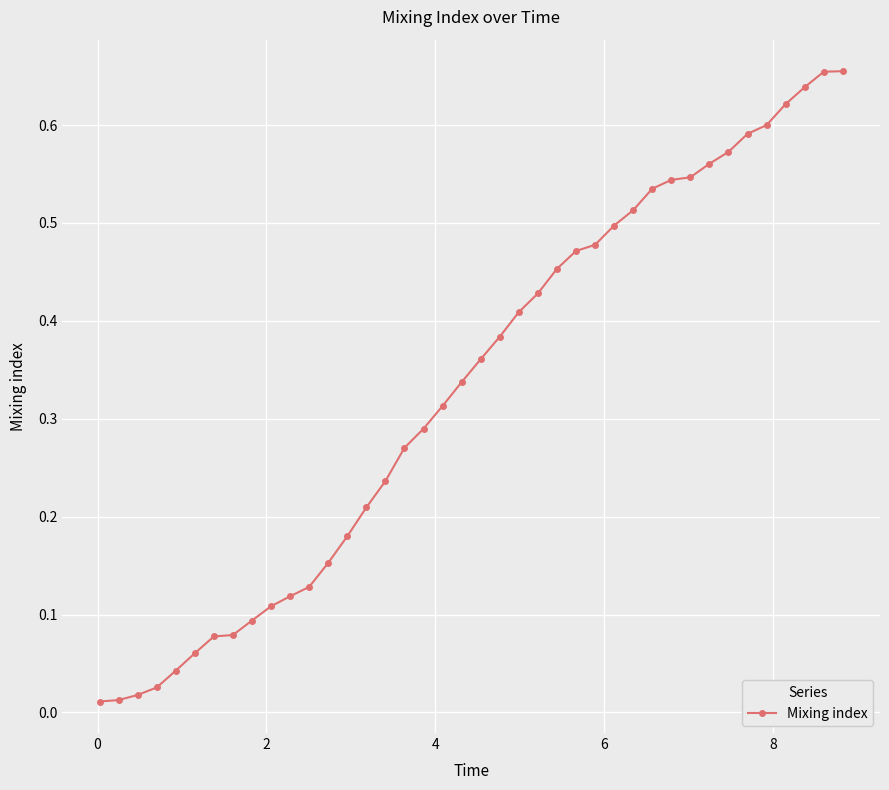

What is the sum of all values?

13.3